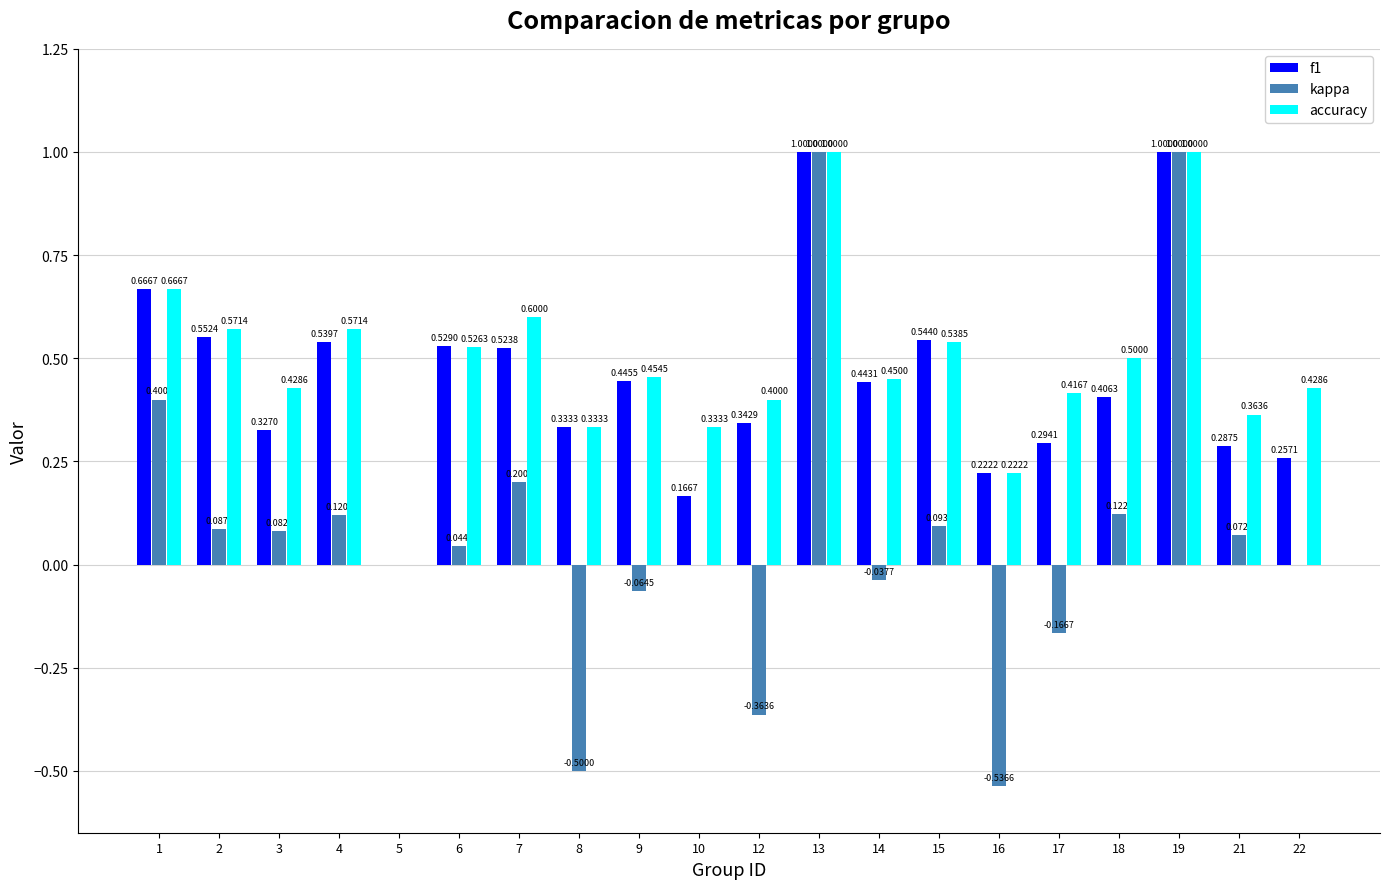

What is the sum of the kappa values at 2 and 13?

1.1